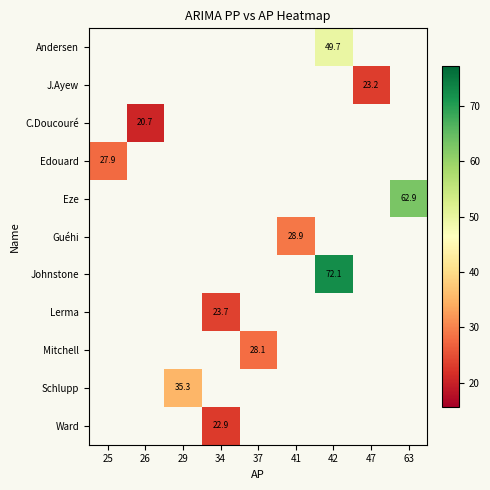

How many distinct data groups are displayed?

11